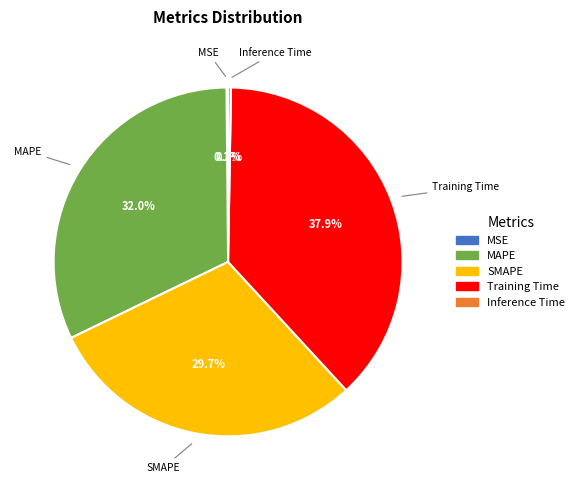

To the nearest percent, what is the combined percentage of MAPE and SMAPE?

62%